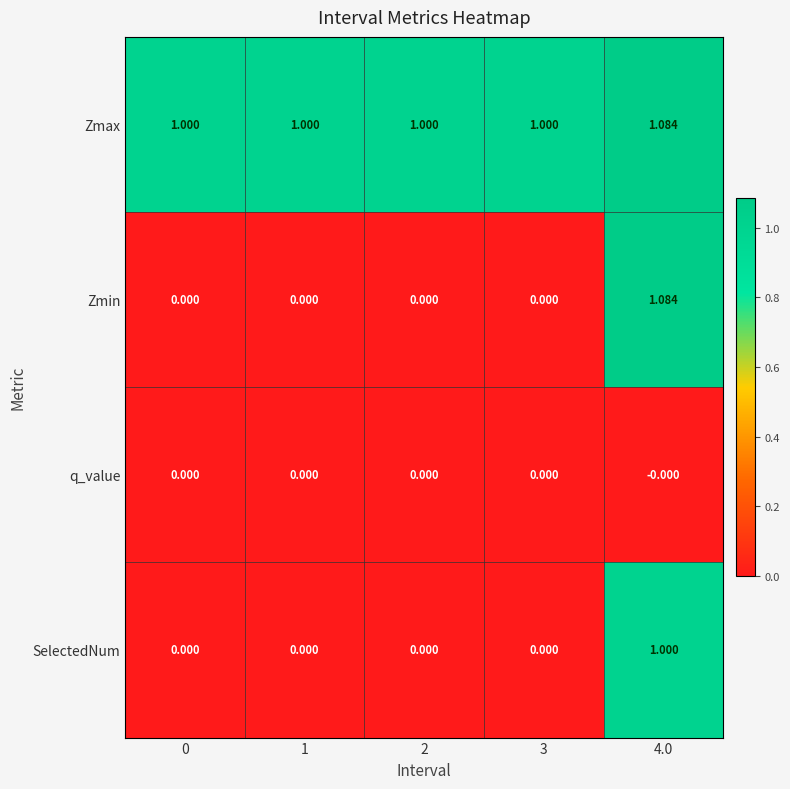

Which category has the highest value across all series?

4.0